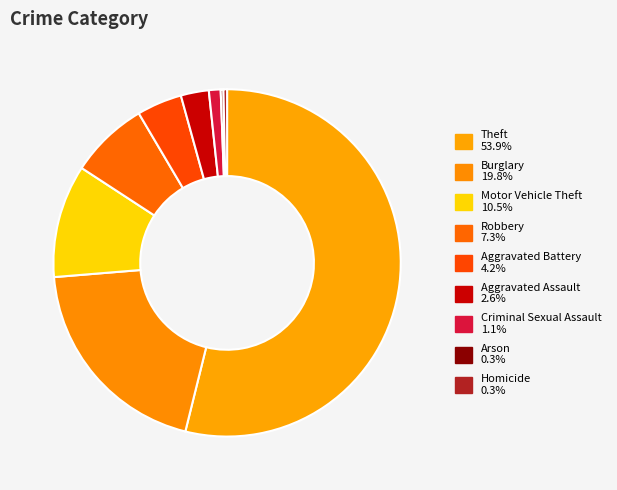

Rank the categories by value from highest to lowest.

Theft, Burglary, Motor Vehicle Theft, Robbery, Aggravated Battery, Aggravated Assault, Criminal Sexual Assault, Homicide, Arson